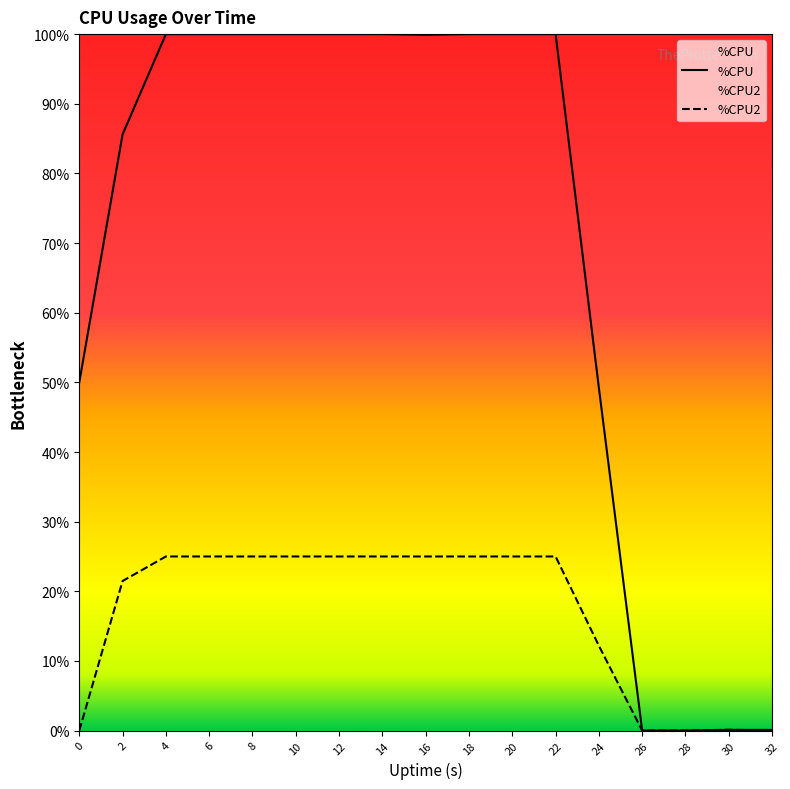

Between which two adjacent categories do %CPU2 and %CPU first intersect?

30 and 32